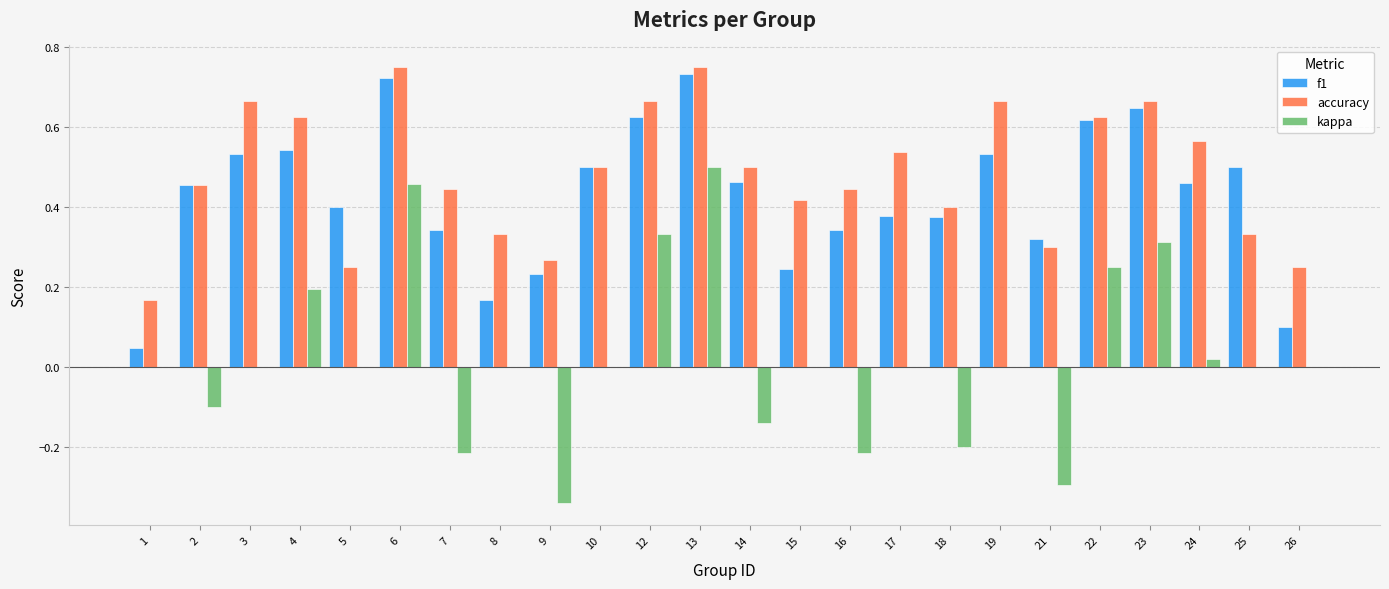

Which series has the largest total across all categories?

accuracy